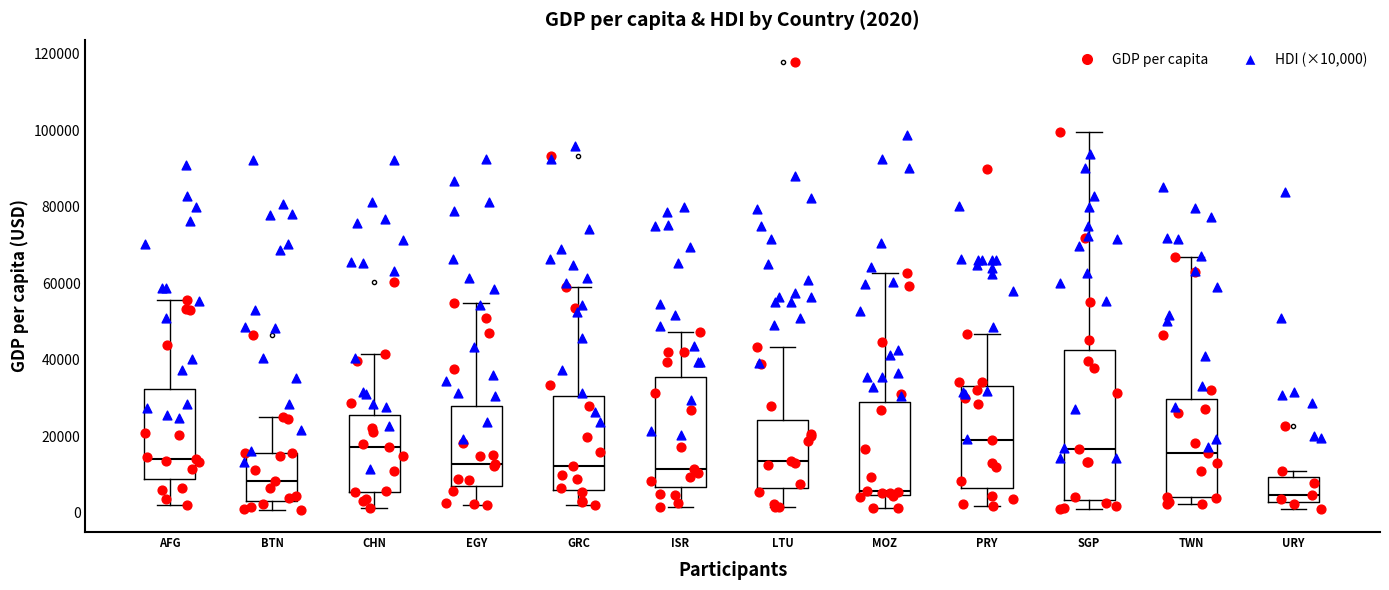

Comparing the boxes themselves (not the whiskers), which one is the tallest?

SGP